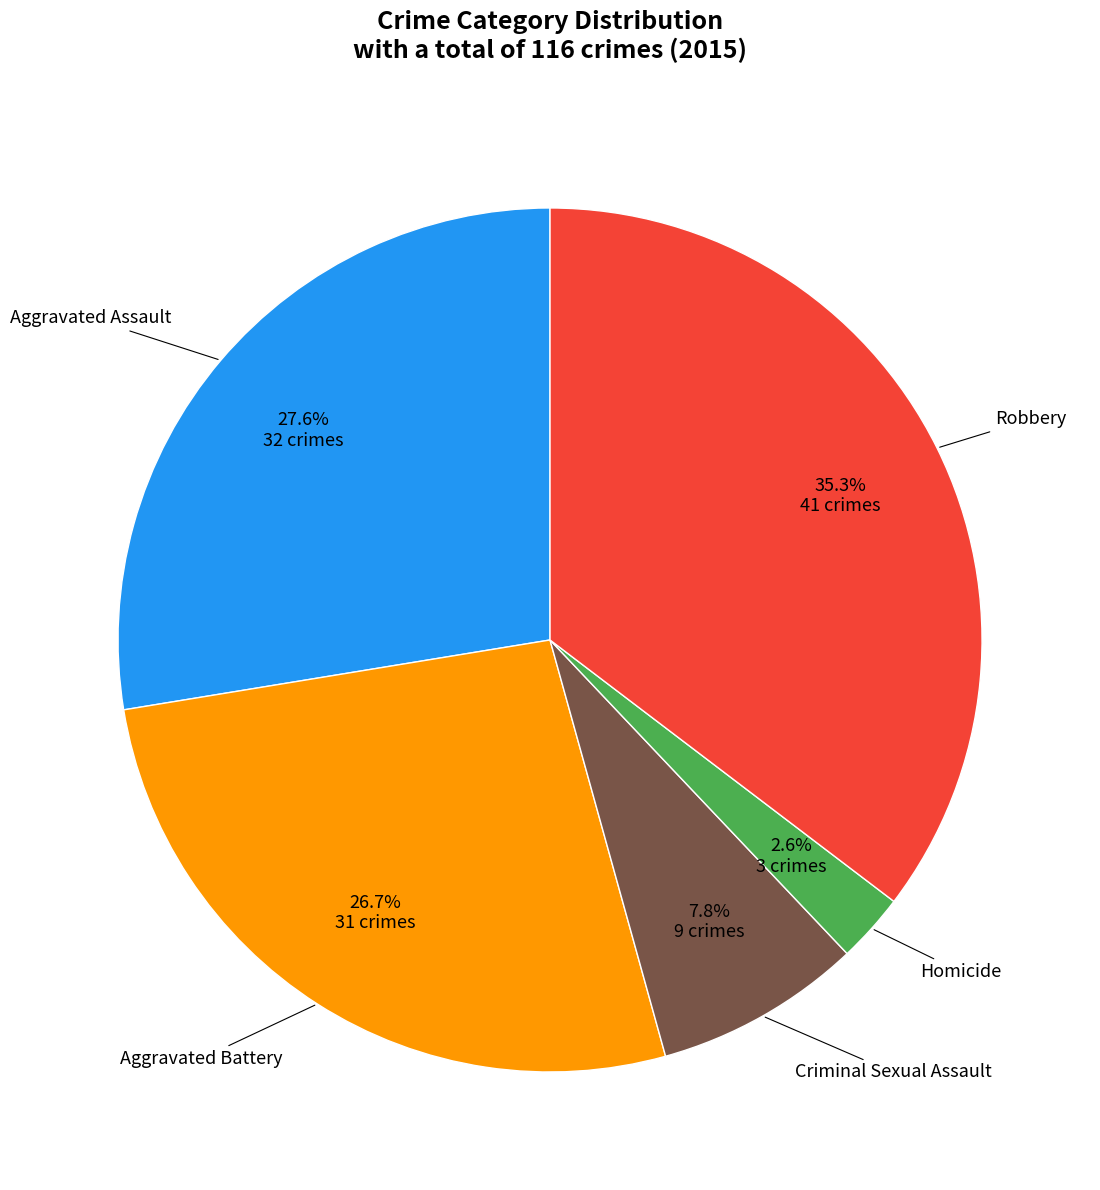

Is there a majority slice in this chart?

No